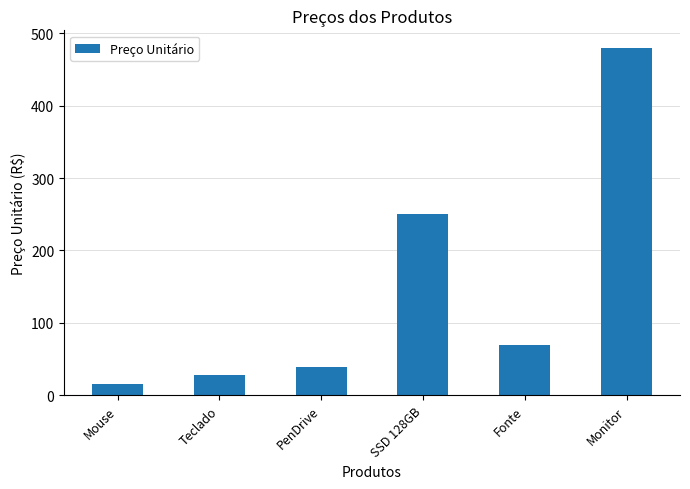

Which category has the lowest value across all series?

Mouse